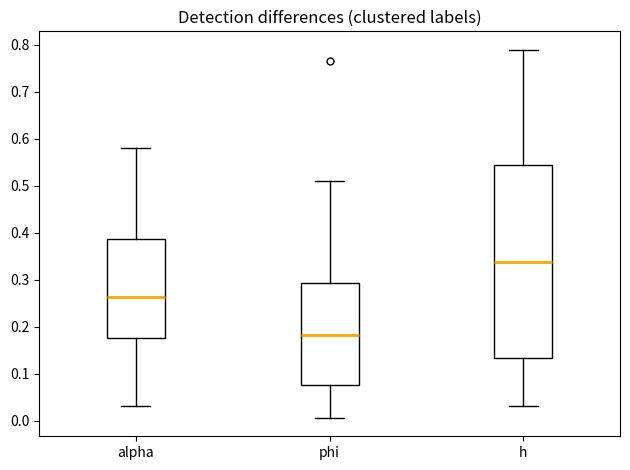

Where does the lower whisker of the box for phi end on the y-axis? The values are not printed on the chart, so give them approximately, as read against the axis.

0.01